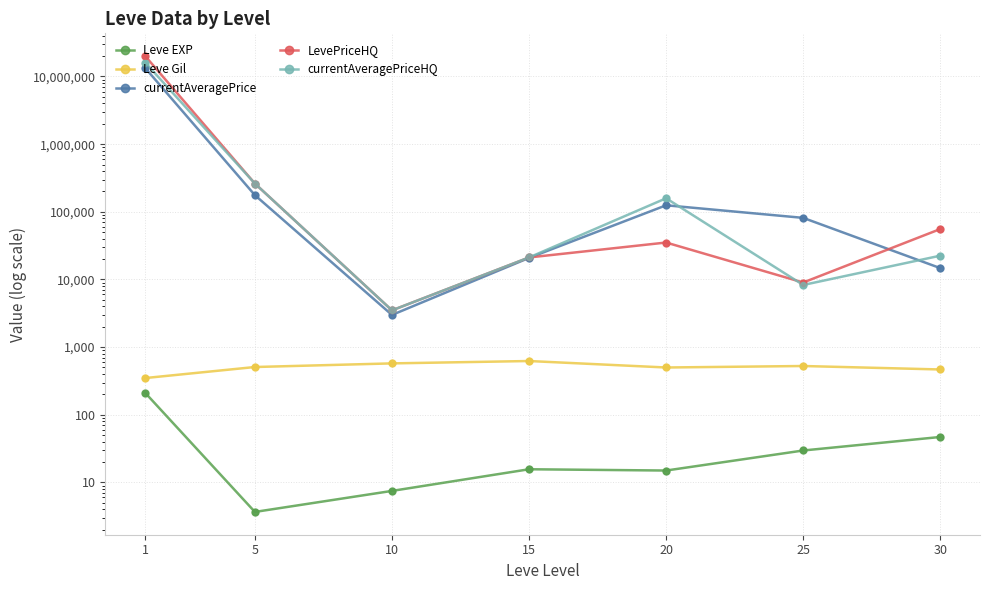

Which series has the widest spread of Y values?

LevePriceHQ